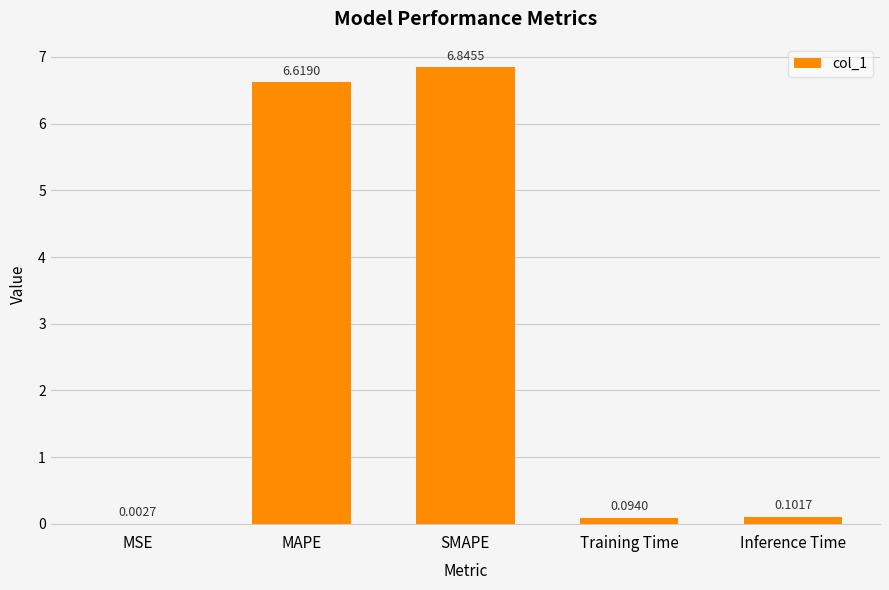

What is the sum of all values?

13.7